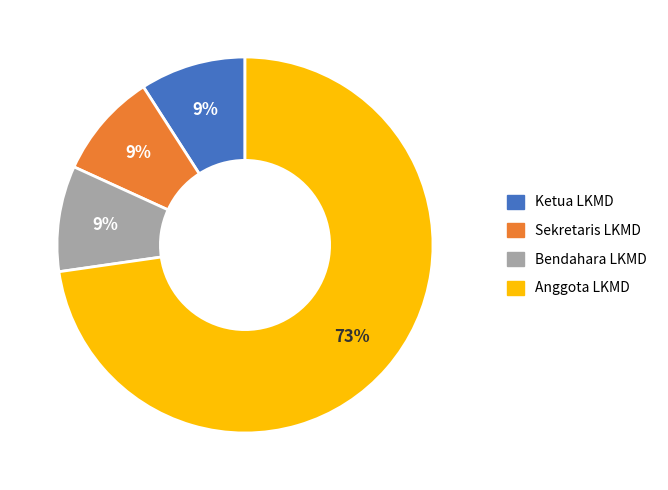

What is the majority slice?

Anggota LKMD